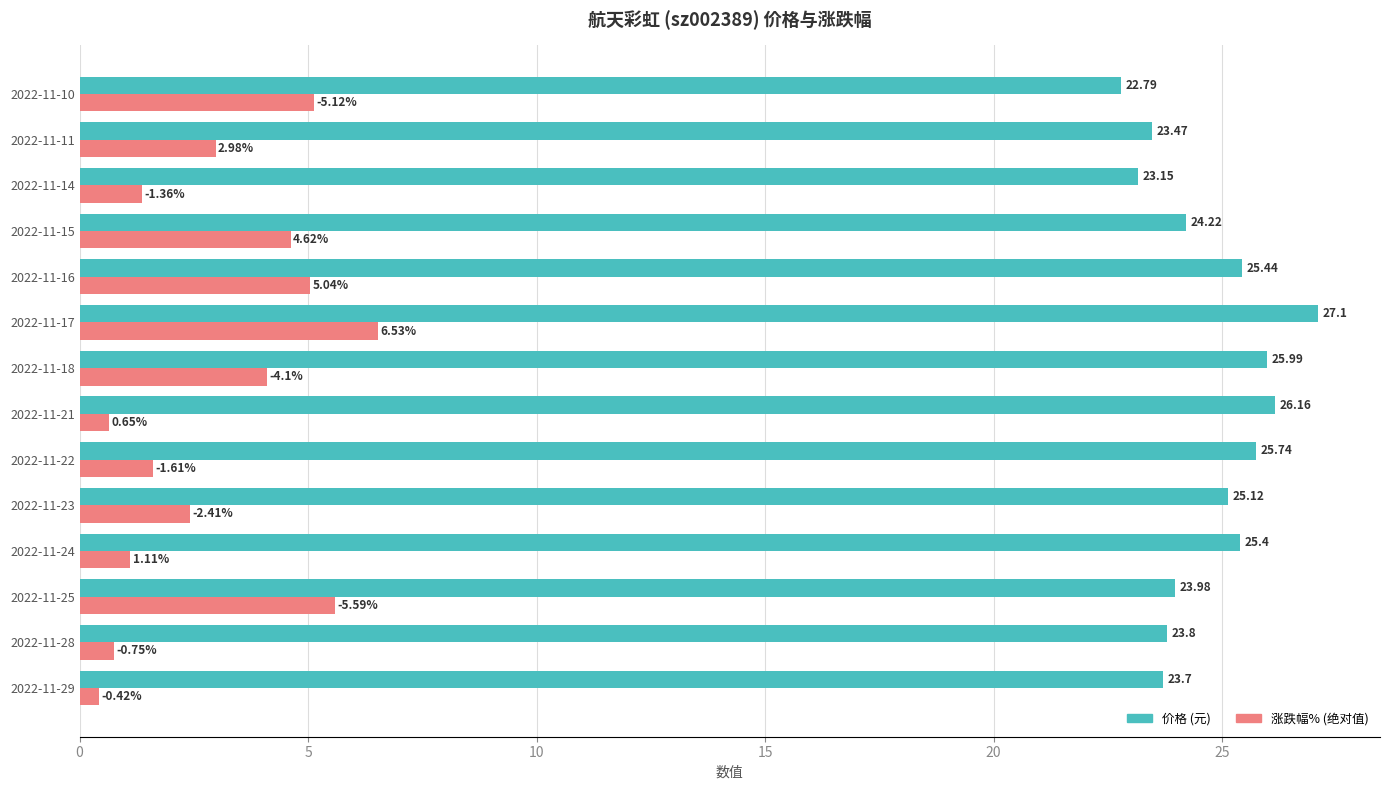

What is the spread (max minus min) of values at 2022-11-18?

21.9